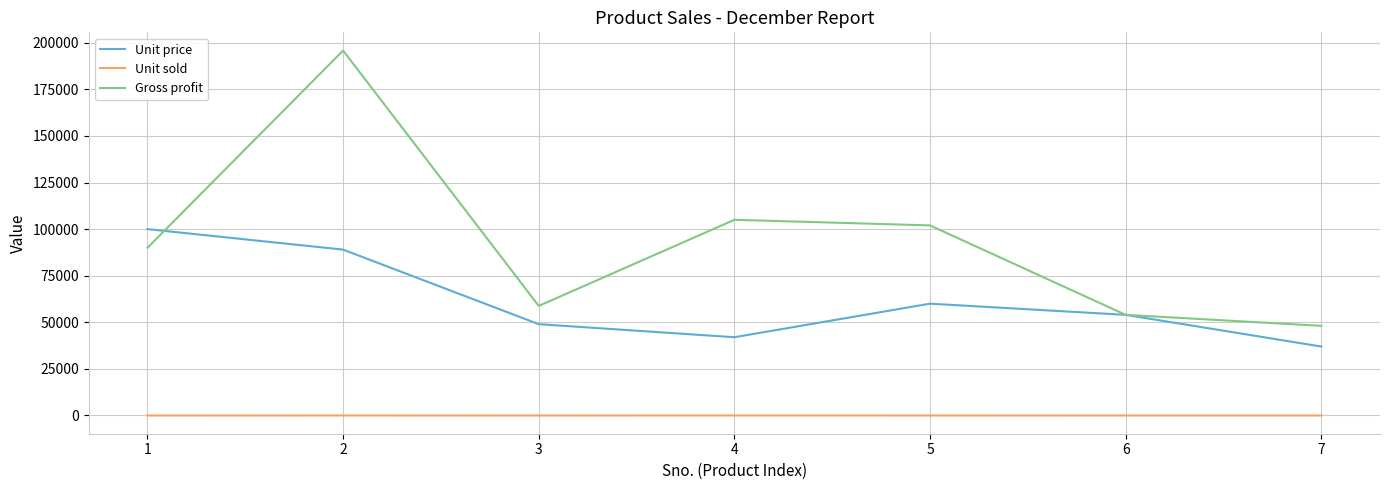

Which series has the widest spread of values?

Gross profit